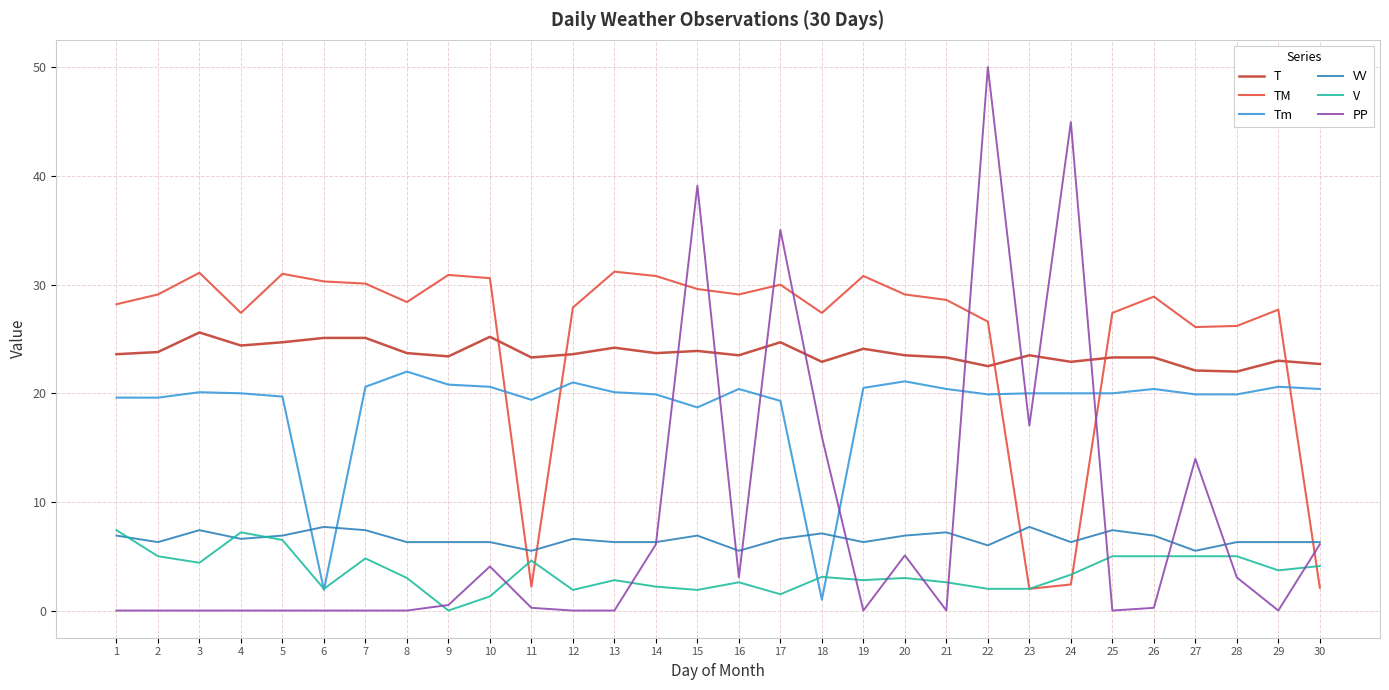

How many distinct data groups are displayed?

6